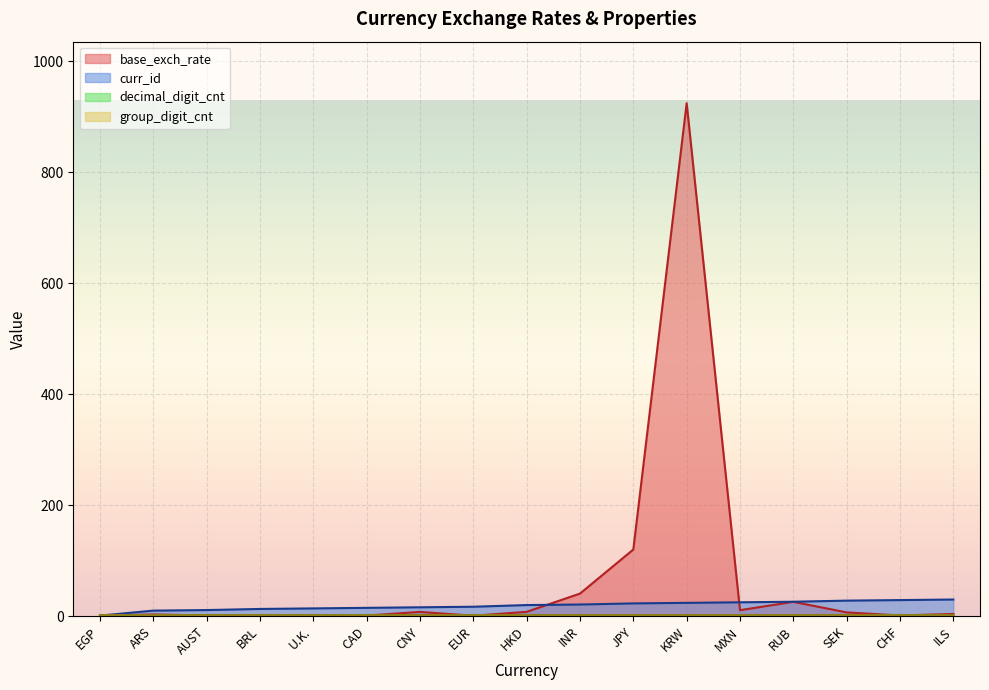

What is the label of the 8th point from the left?

EUR